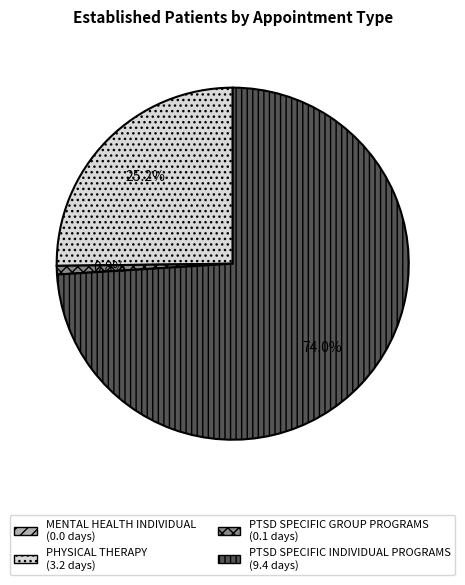

What is the total percentage of PTSD SPECIFIC GROUP PROGRAMS and PHYSICAL THERAPY?

26.0%